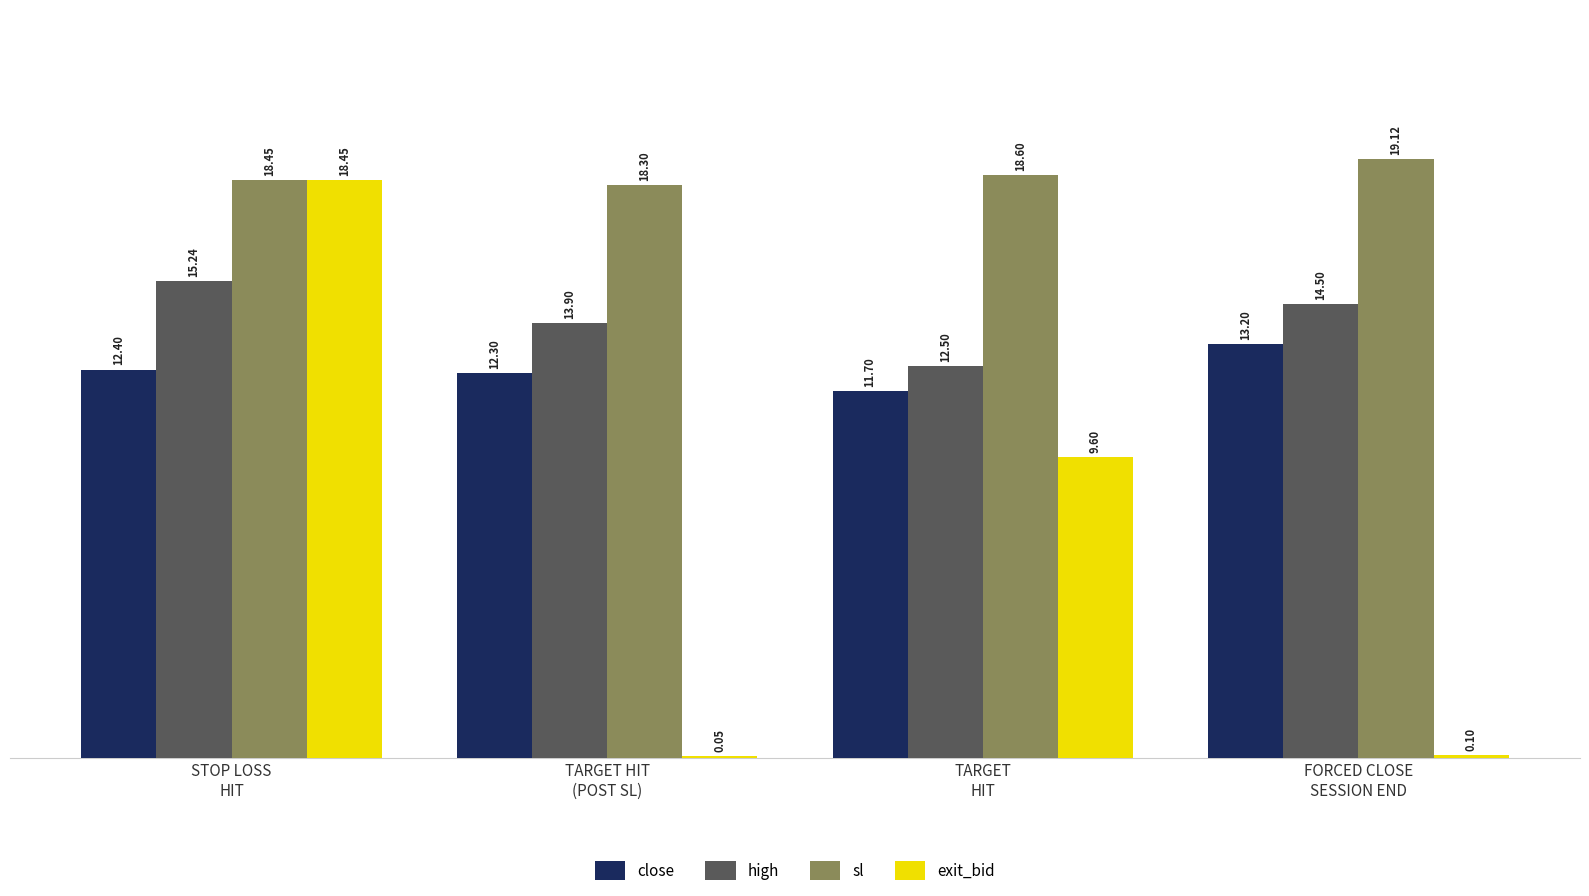

Does the chart contain stacked bars?

No